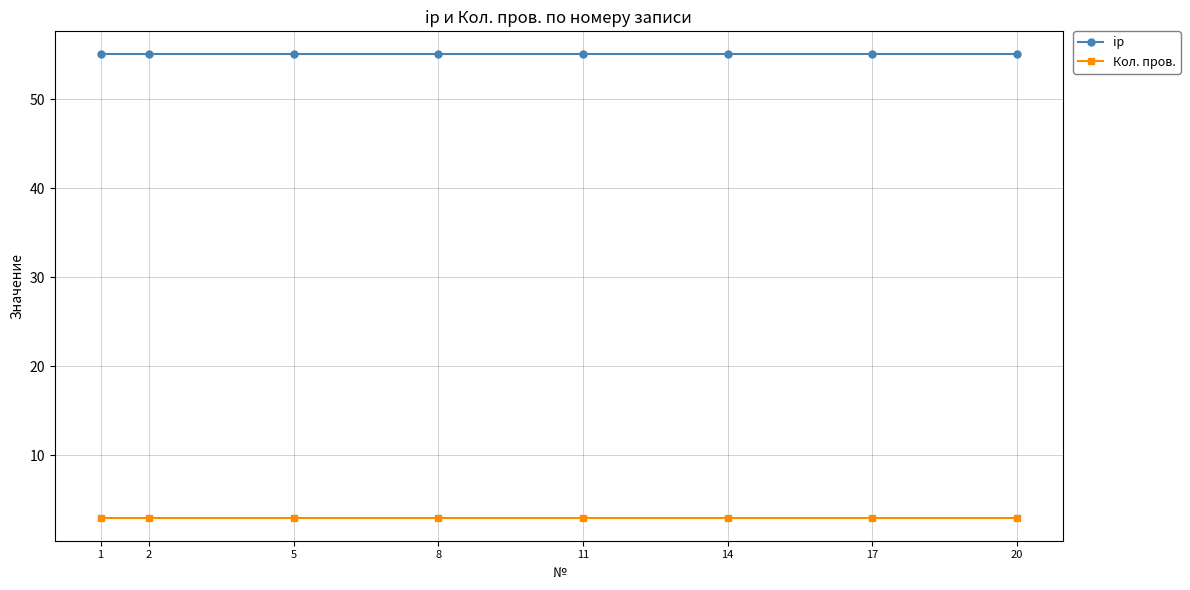

What is the difference between the highest and lowest values at 11?

52